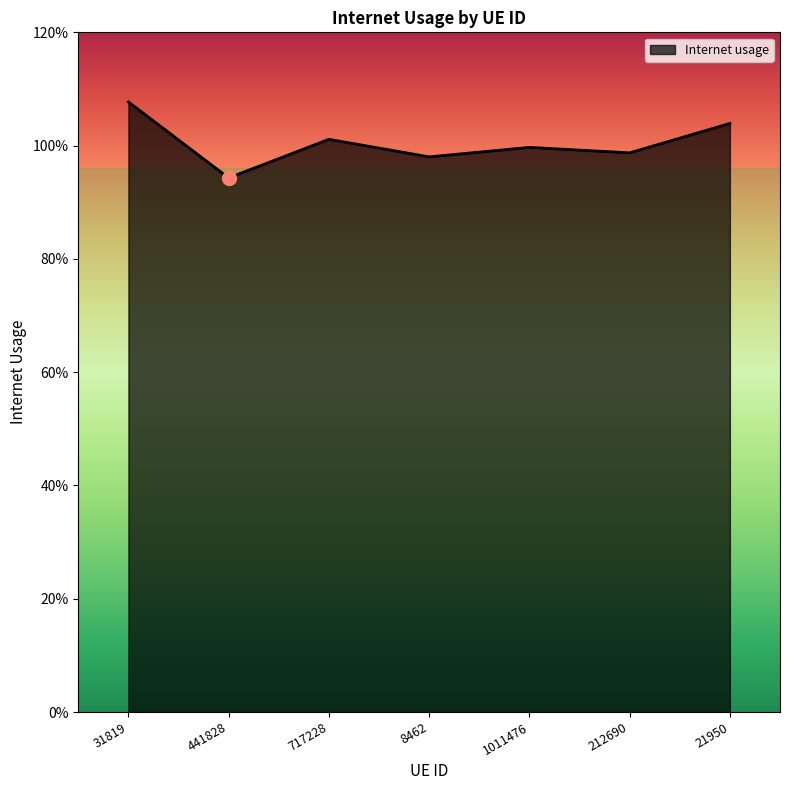

Is this an area chart (filled region under the line)?

Yes